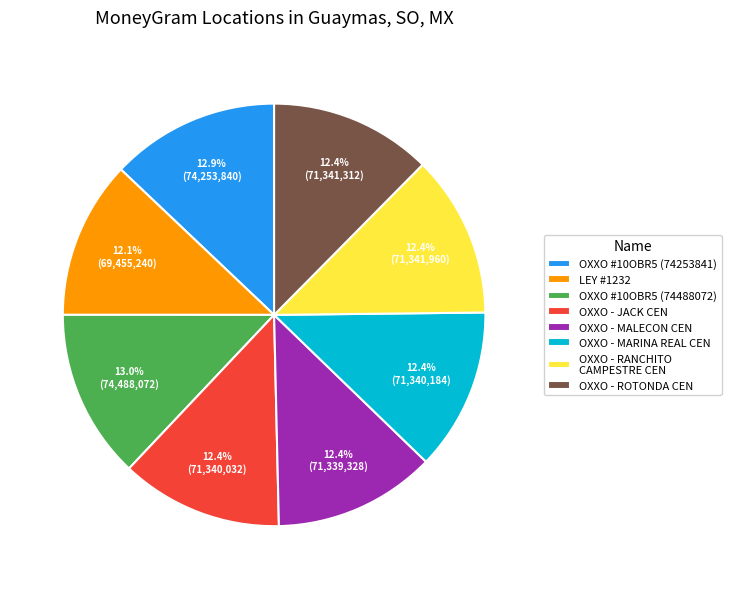

Which has a higher value, OXXO - RANCHITO CAMPESTRE CEN or OXXO #10OBR5 (74253841)?

OXXO #10OBR5 (74253841)